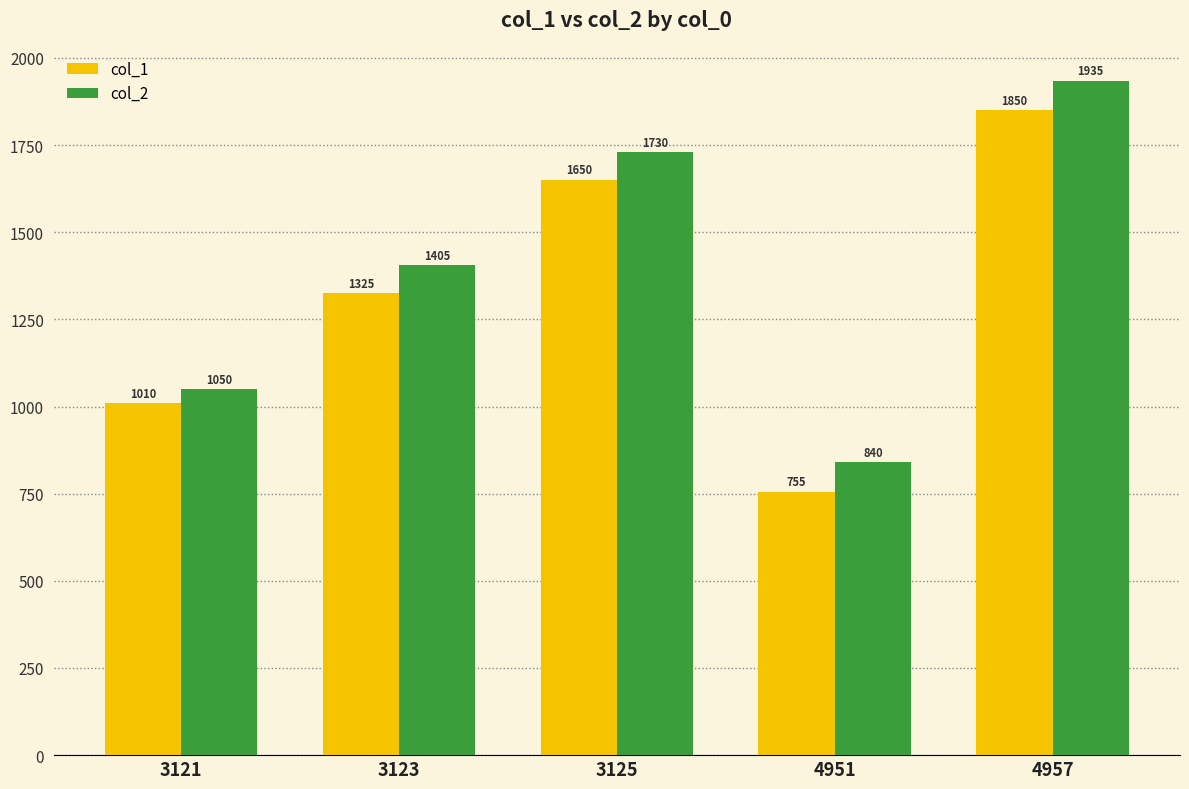

What is the value of the col_1 bar at the 1st from the left?

1010